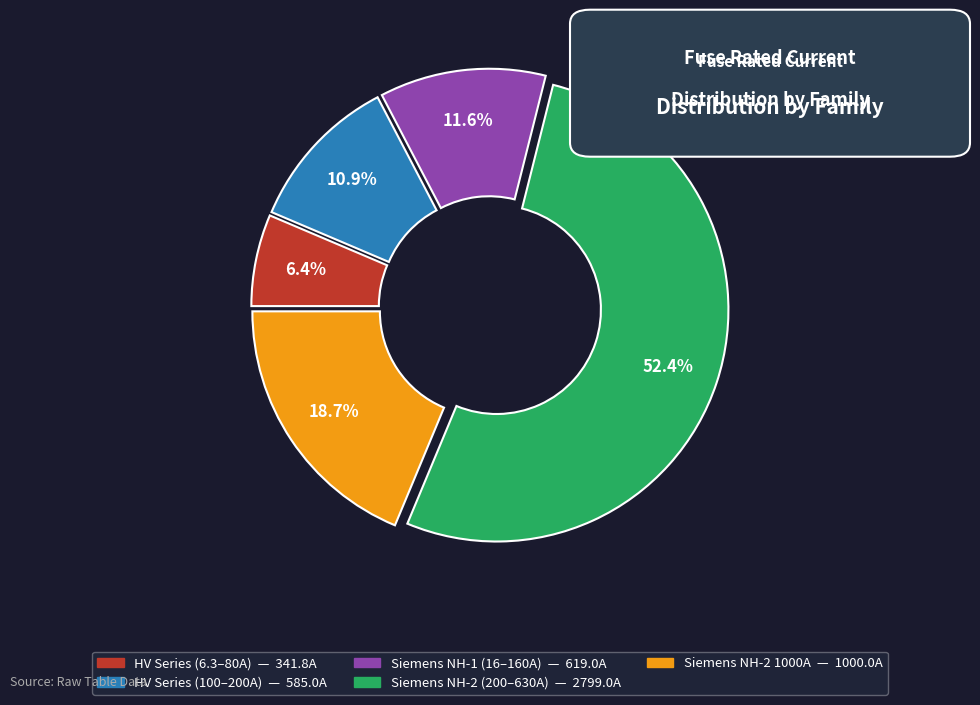

Does any single category account for the majority?

Yes